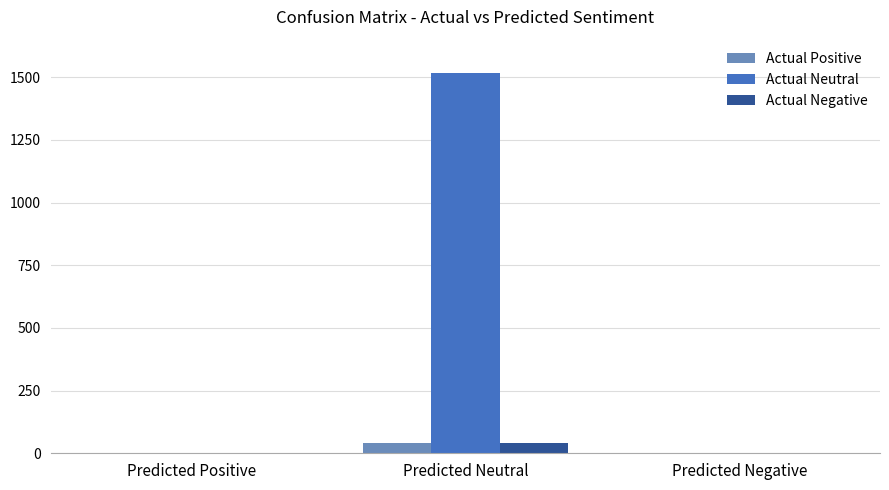

What is the sum of all Actual Positive values?

40